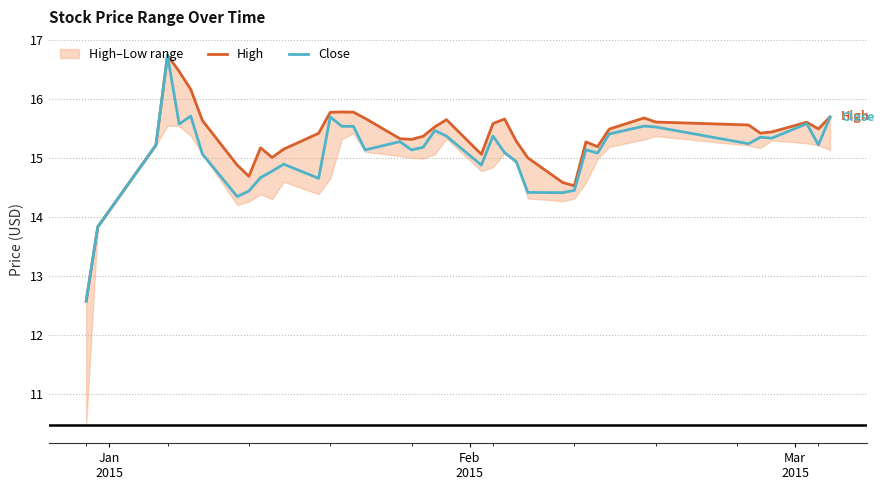

Reading left to right, what are all the values shown in this chart?

High: 12.6	13.8	15.2	16.7	16.5	16.2	15.6	14.9	14.7	15.2	15.0	15.1	15.4	15.8	15.8	15.8	15.7	15.3	15.3	15.4	15.5	15.6	15.1	15.6	15.7	15.3	15.0	14.6	14.5	15.3	15.2	15.5	15.7	15.6	15.6	15.4	15.4	15.6	15.5	15.7
Close: 12.6	13.8	15.2	16.7	15.6	15.7	15.1	14.3	14.4	14.7	14.8	14.9	14.6	15.7	15.5	15.5	15.1	15.3	15.1	15.2	15.5	15.4	14.9	15.4	15.1	14.9	14.4	14.4	14.4	15.1	15.1	15.4	15.5	15.5	15.2	15.3	15.3	15.6	15.2	15.7